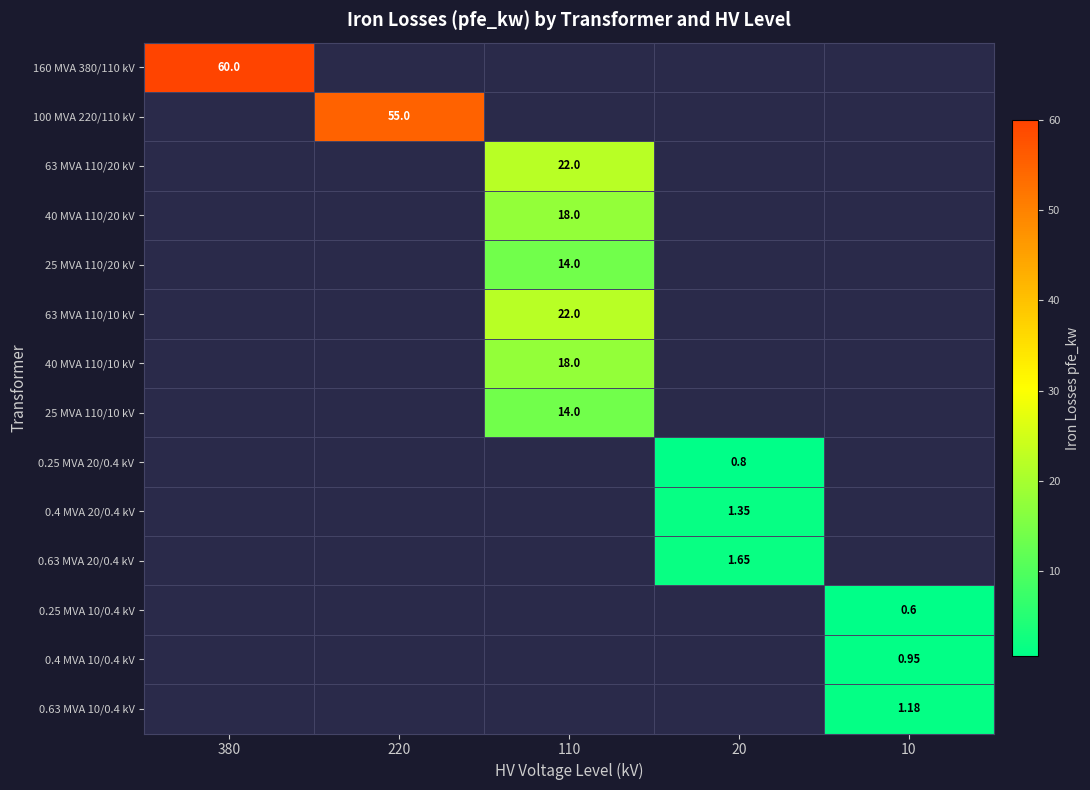

The 25 MVA 110/10 kV series shows 14.0 at 110. True or false?

True